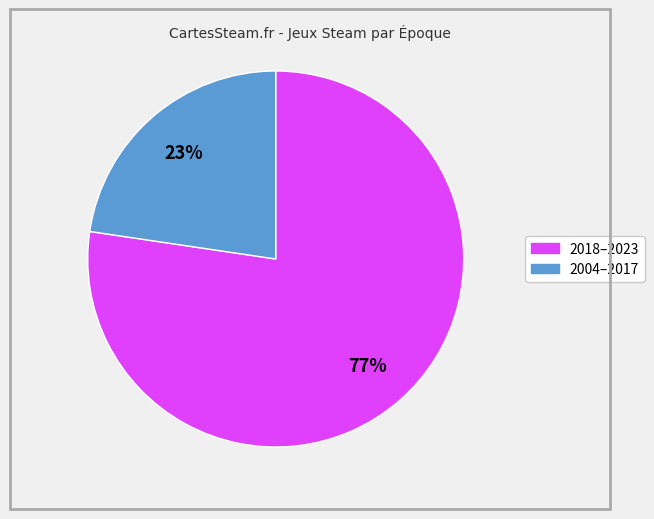

To the nearest percent, what is the average slice percentage?

50%